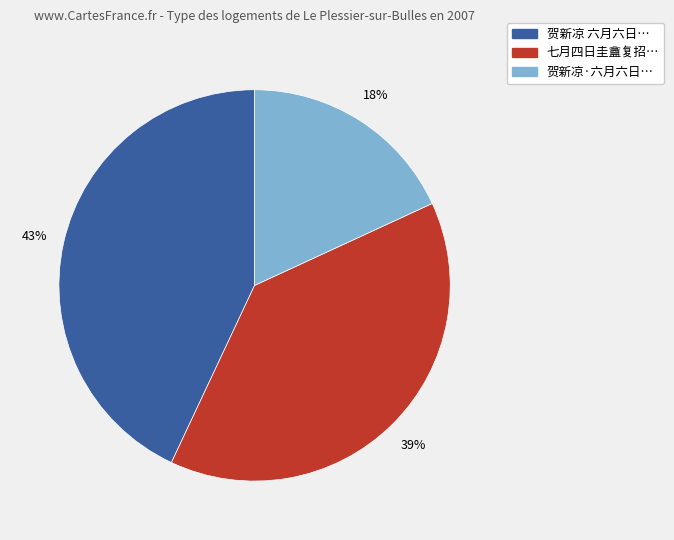

To the nearest percent, what is the average slice percentage?

33%